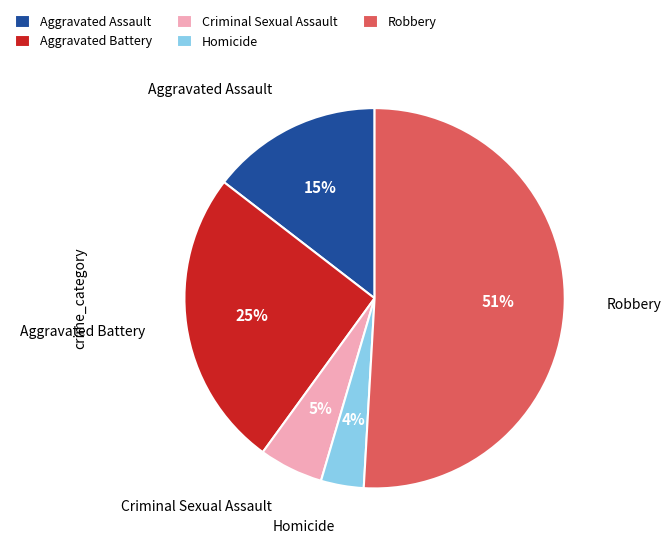

Which category has the smallest portion of the pie?

Homicide